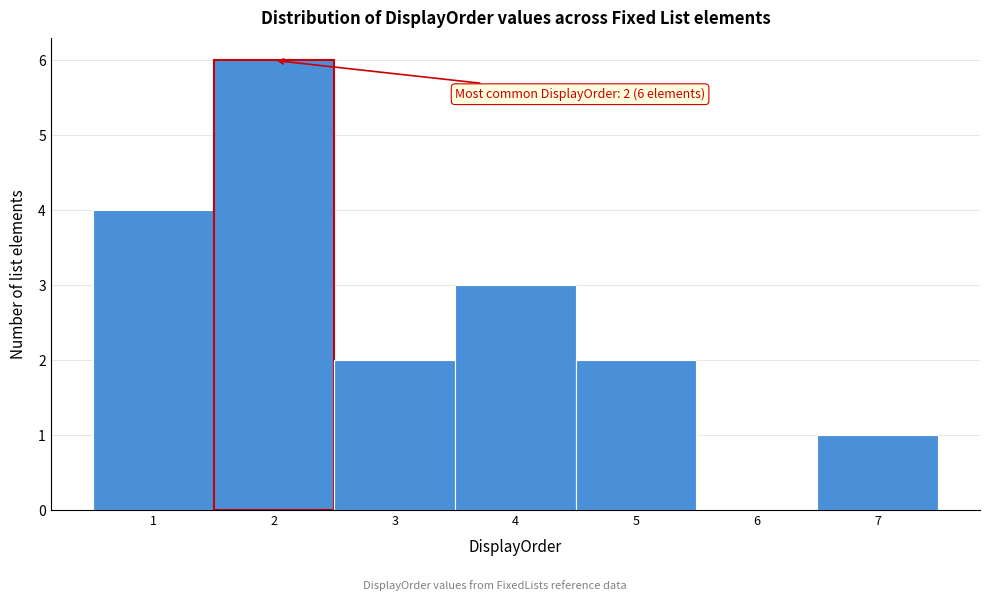

Over which range of the x-axis is the bar tallest?

1.5 to 2.5